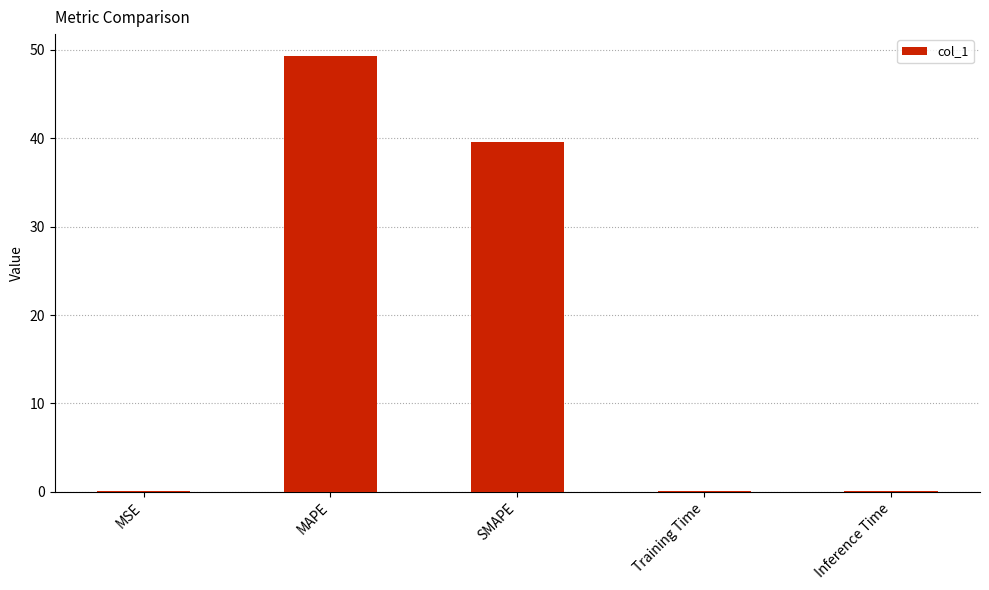

At which category does the chart reach its peak across all series?

MAPE